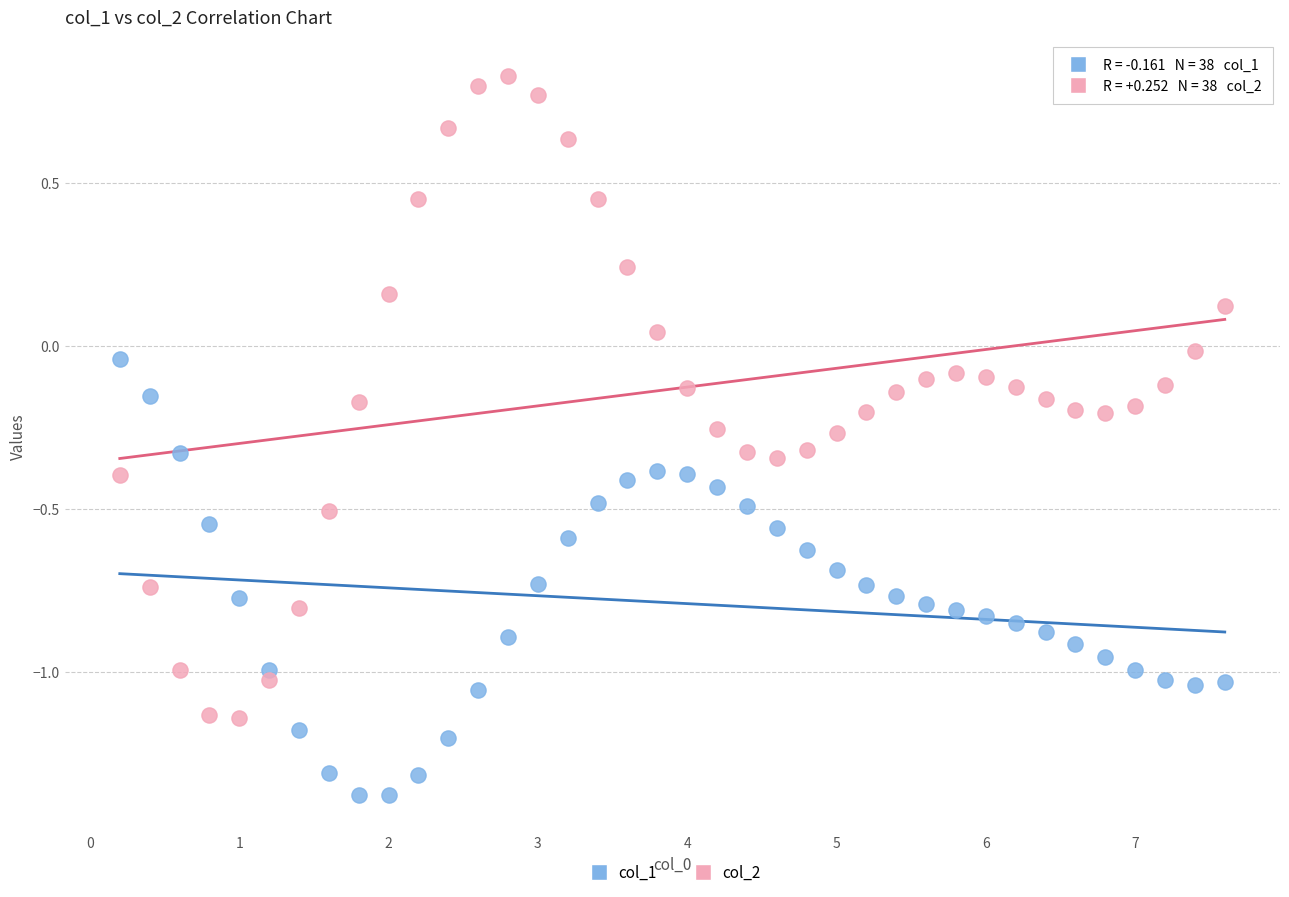

What are all the series names shown in the legend?

col_1, col_2